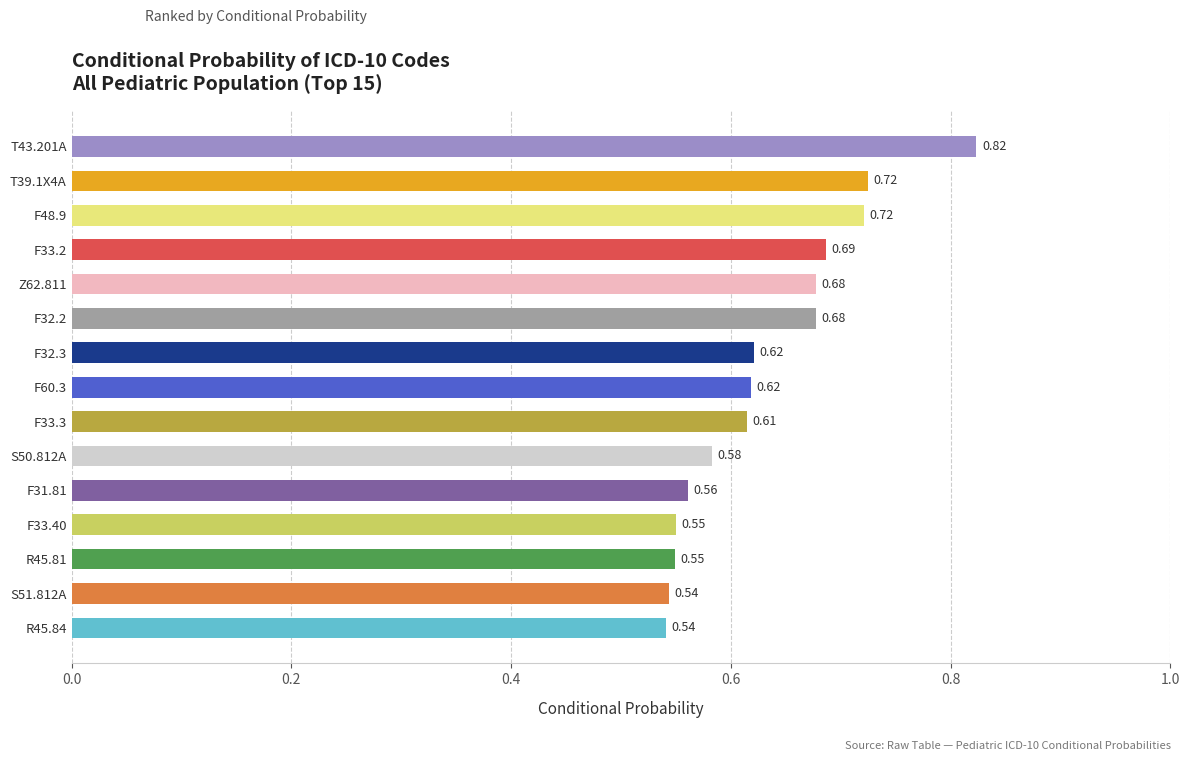

What is the sum of the values at Z62.811 and T43.201A?

1.5